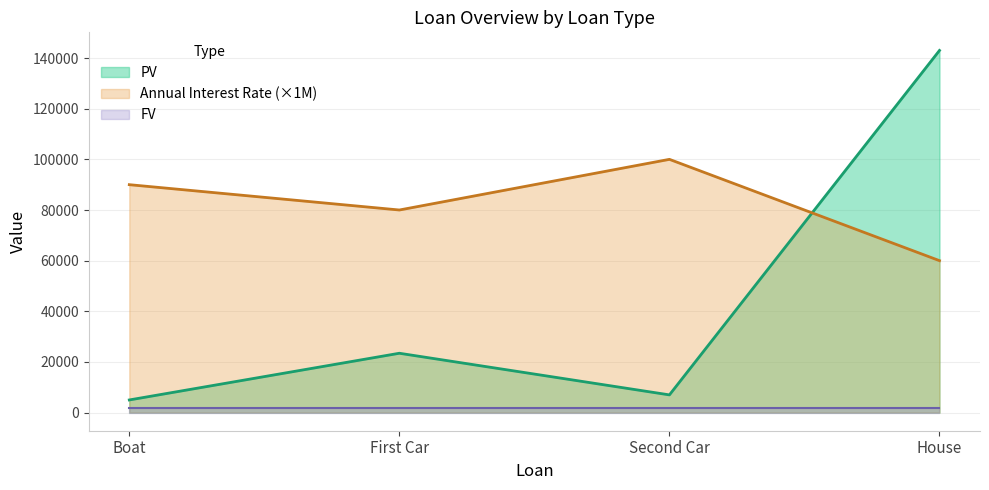

Which series has the largest range (max minus min)?

PV